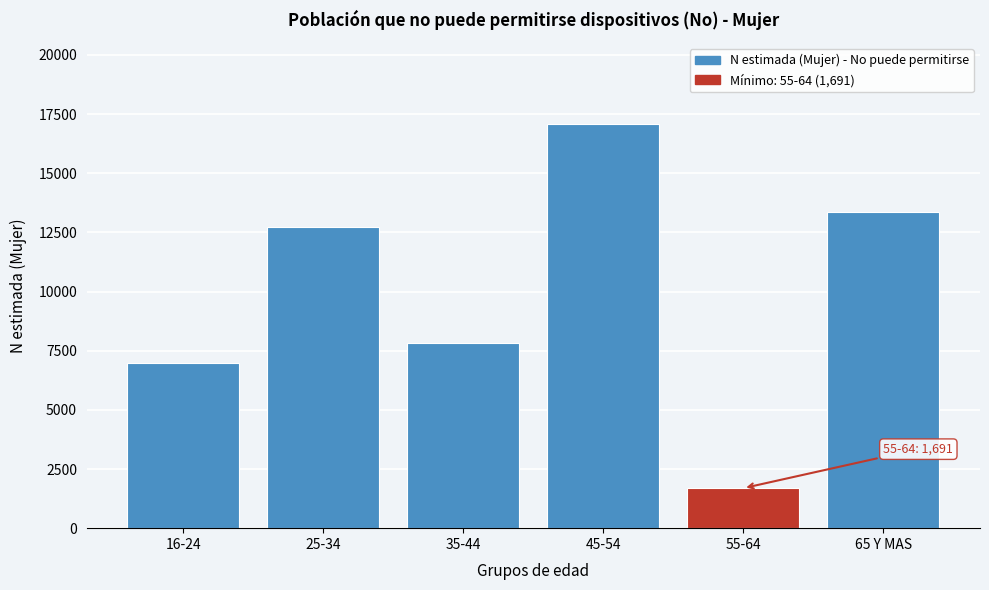

Reading left to right, transcribe all the data shown in this chart.

6997	12741	7813	17094	1691	13366